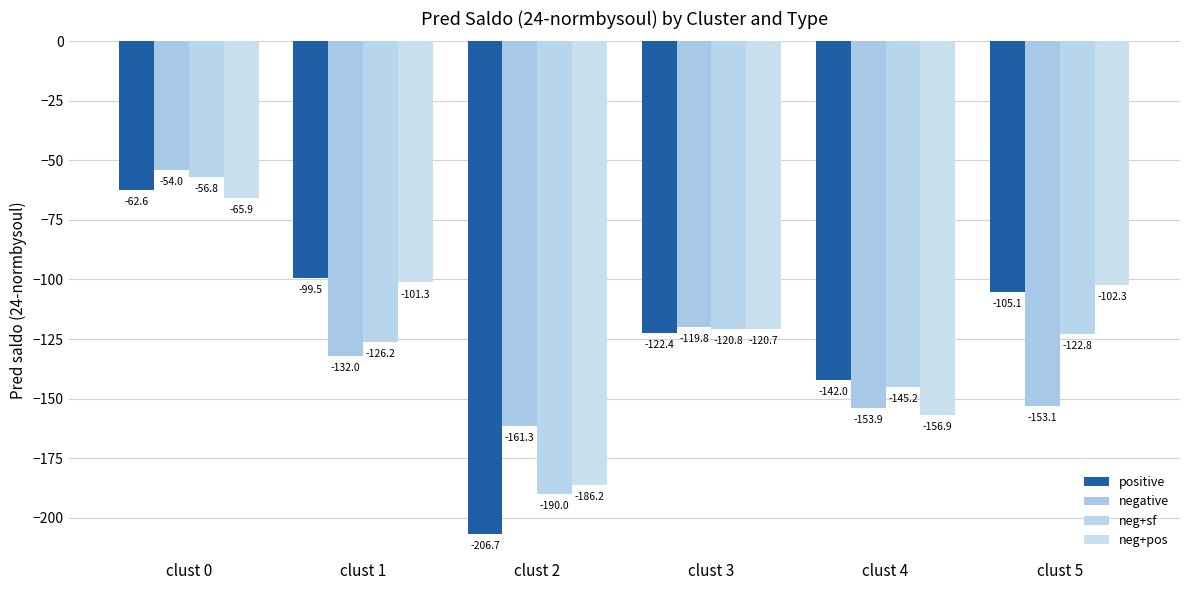

How many series are shown in this chart?

4